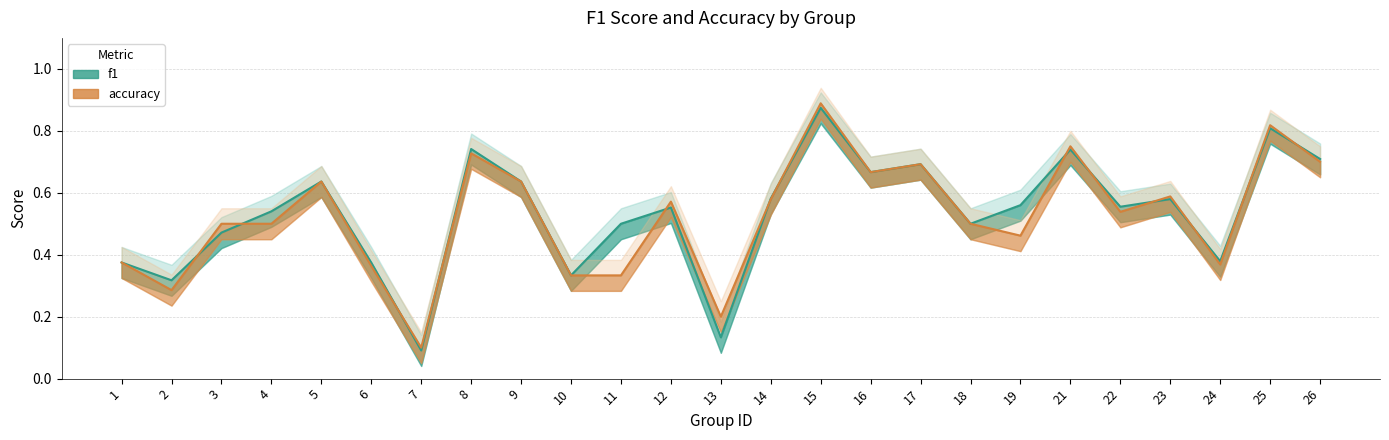

What value does the accuracy series have at 1?

0.4